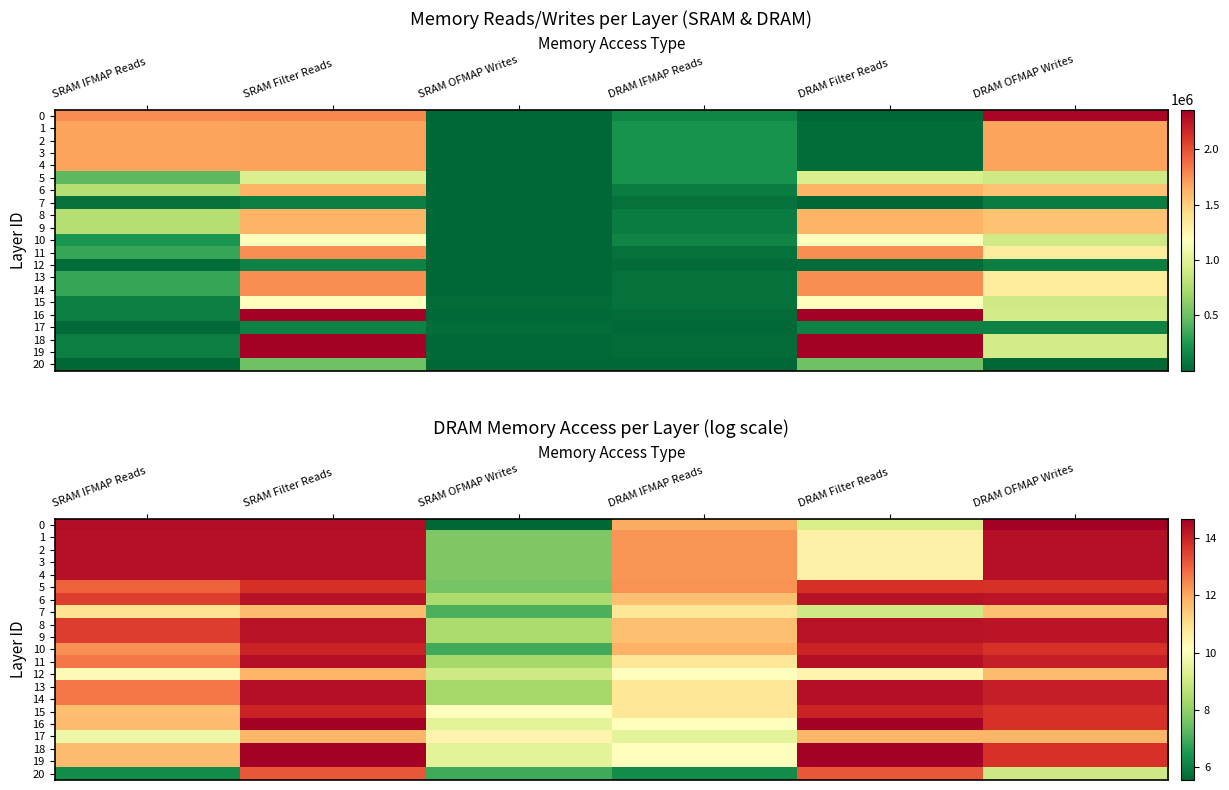

Rank the categories by 17 value from lowest to highest.

DRAM IFMAP Reads, SRAM IFMAP Reads, SRAM OFMAP Writes, SRAM Filter Reads, DRAM Filter Reads, DRAM OFMAP Writes